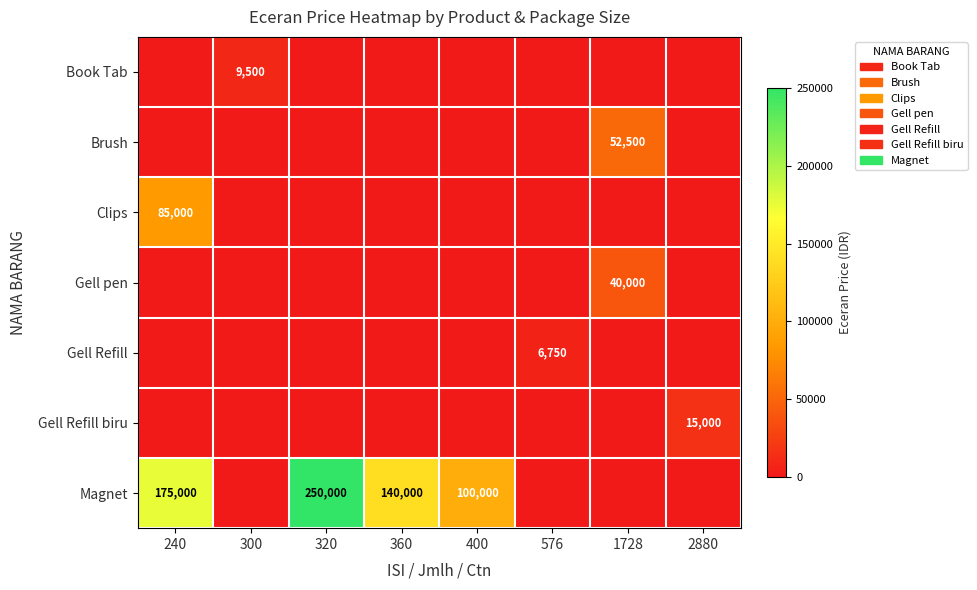

What is the difference between the second highest and minimum values in the Magnet series?

175000